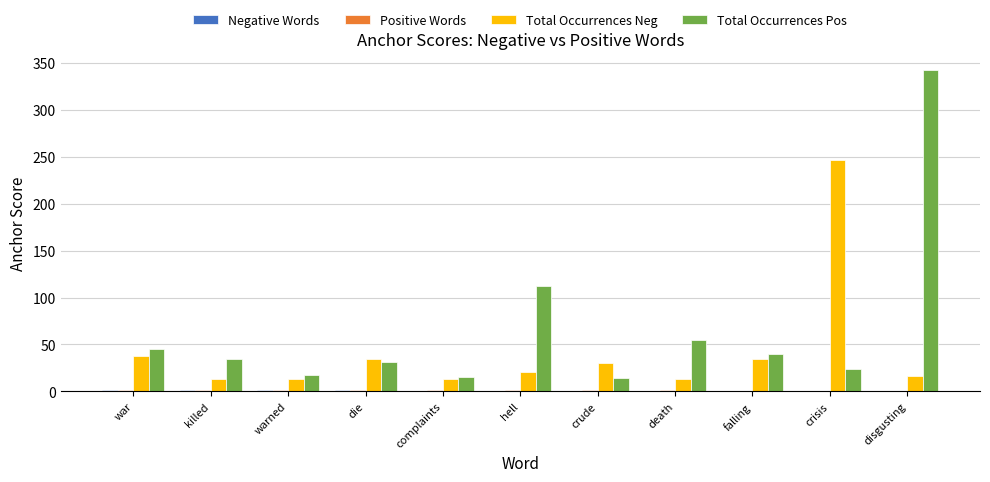

Which series changed the most between killed and hell?

Total Occurrences Pos